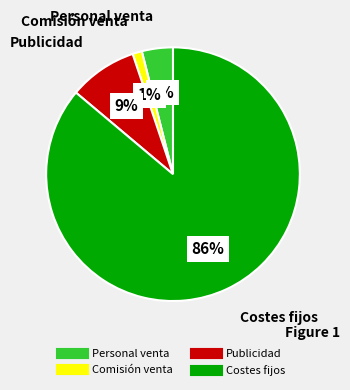

To the nearest percent, what is the difference between the Personal venta and Comisión venta slice percentages?

3%